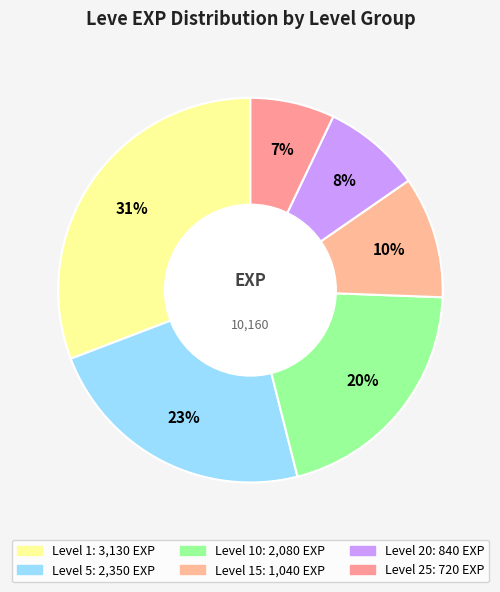

Is there a majority slice in this chart?

No